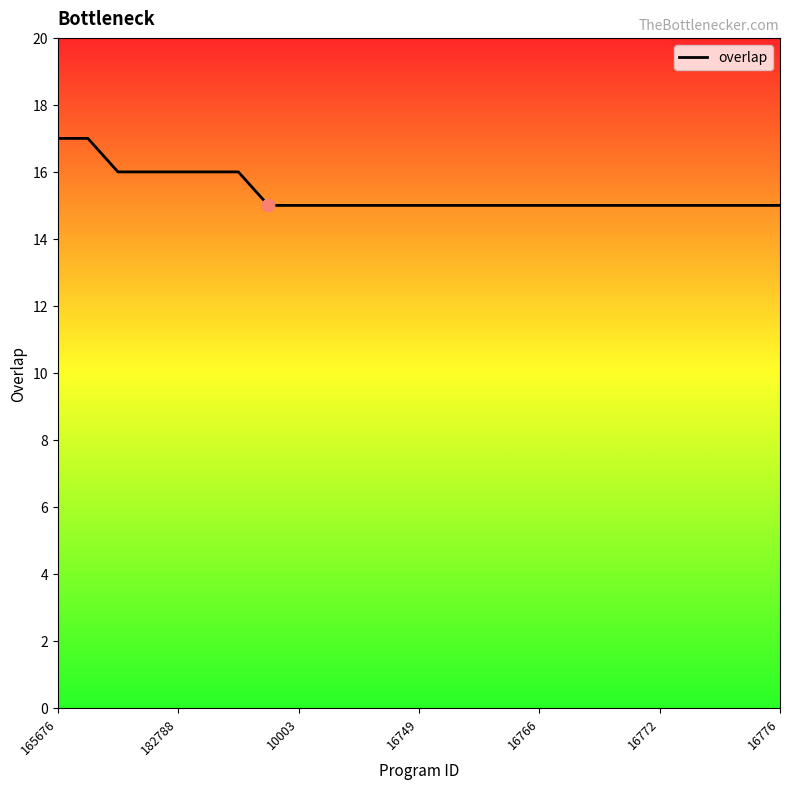

What is the minimum value shown in the chart?

15